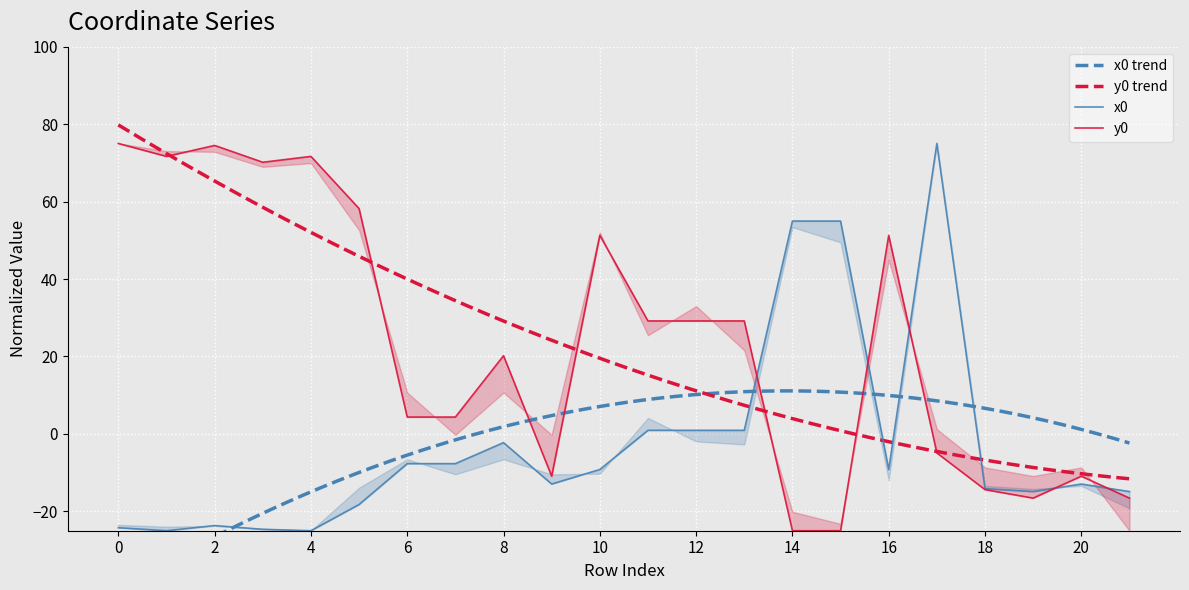

List the labels in order of x0 value, largest first.

17, 14, 15, 11, 12, 13, 8, 6, 7, 10, 16, 9, 20, 18, 19, 21, 5, 2, 0, 3, 1, 4